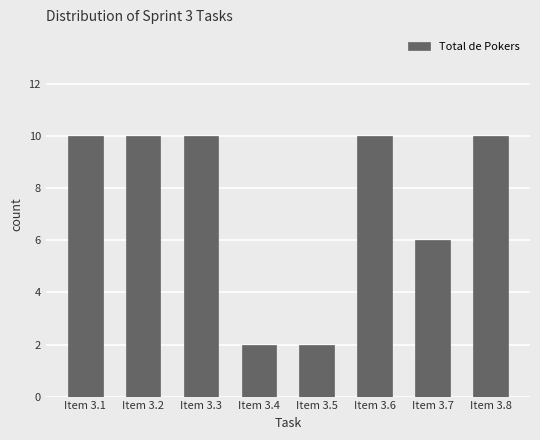

The value at Item 3.4 is 2. True or false?

True